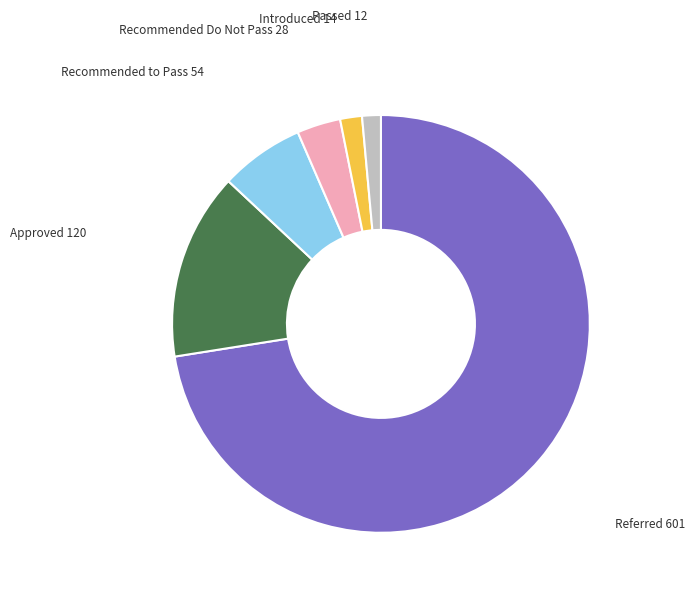

Is there any slice that represents more than half of the pie?

Yes